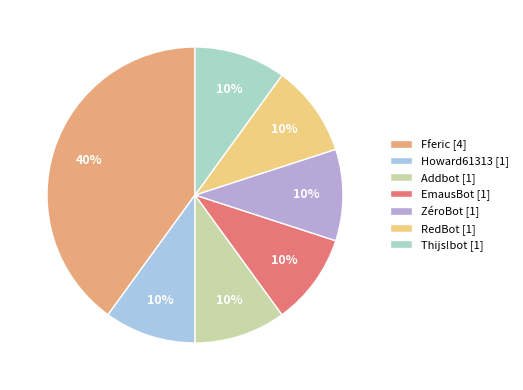

Is there a majority slice in this chart?

No